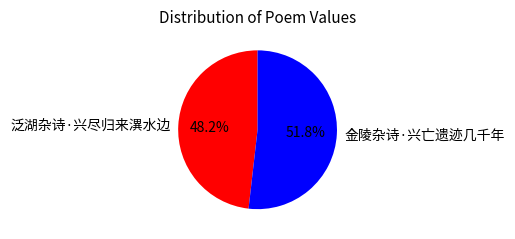

What is the majority slice?

金陵杂诗·兴亡遗迹几千年